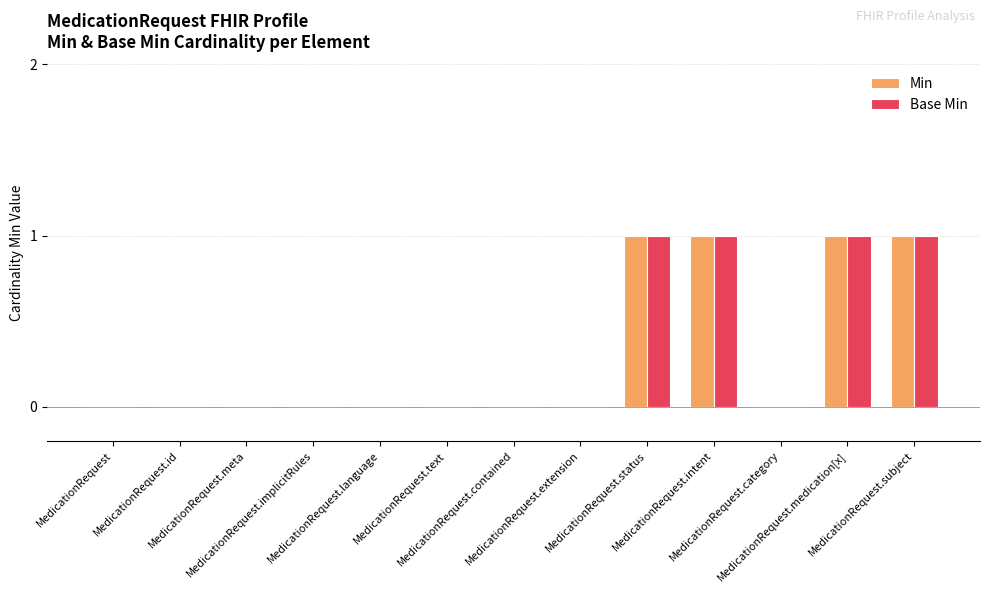

Reading right to left, list all the values displayed in this chart.

Min: 1	1	0	1	1	0	0	0	0	0	0	0	0
Base Min: 1	1	0	1	1	0	0	0	0	0	0	0	0